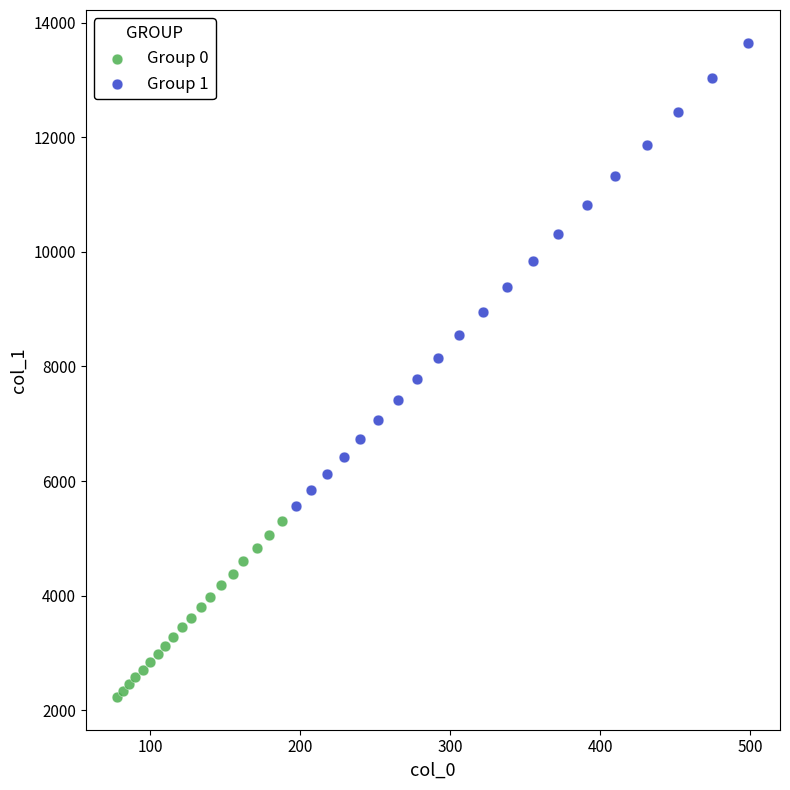

Which series contains the lowest Y value?

Group 0